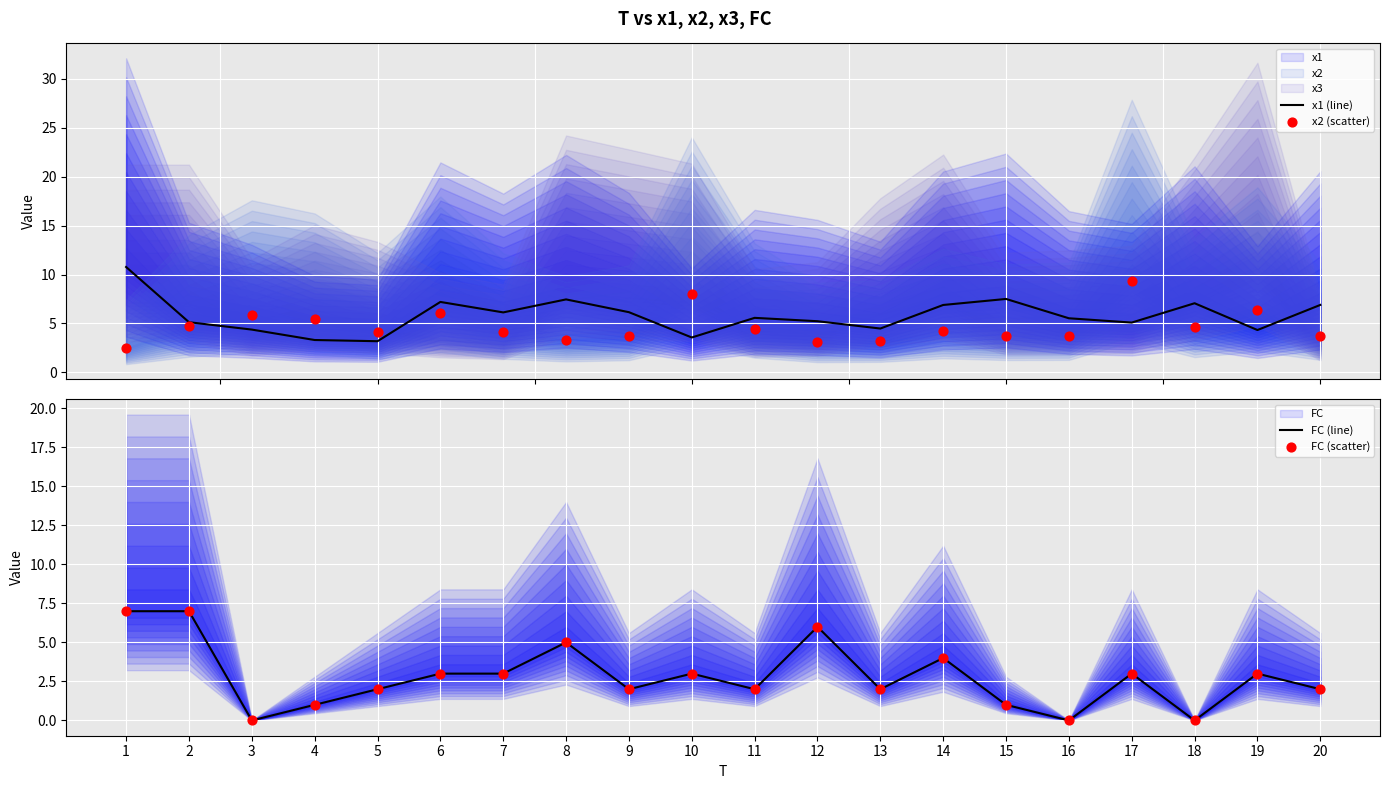

Which series contains the highest Y value?

x1 (line)